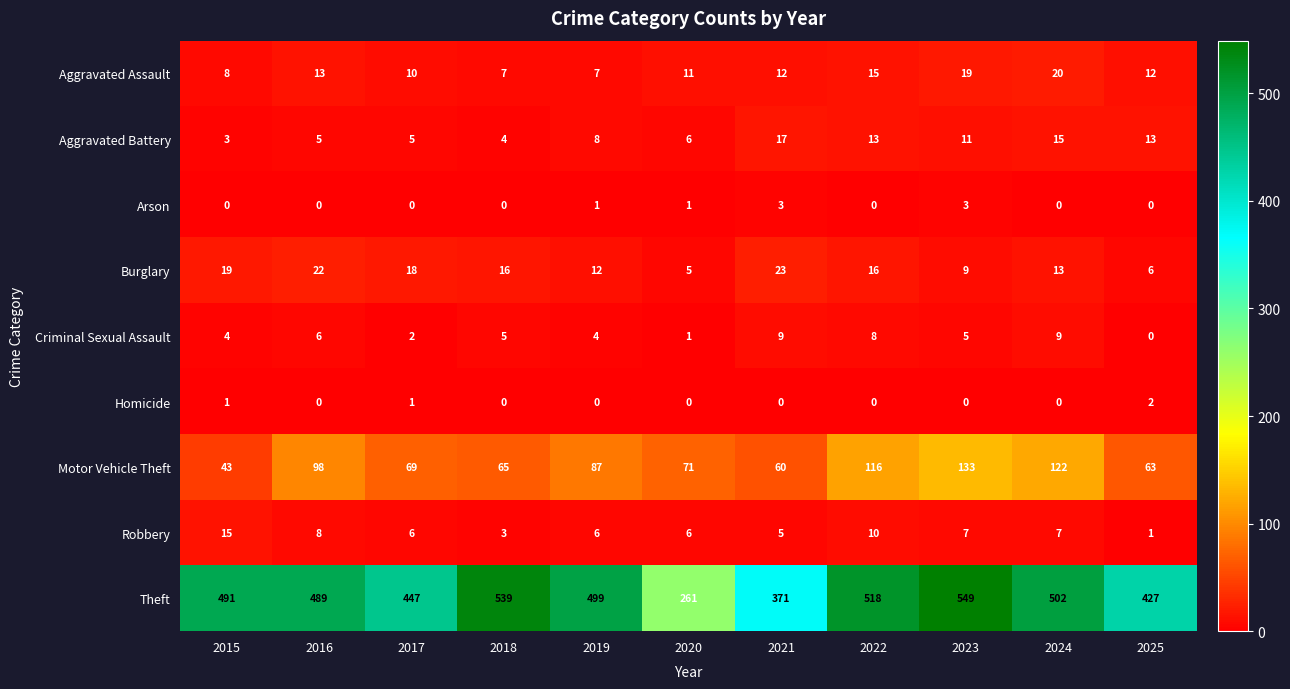

How many series are shown in this chart?

9